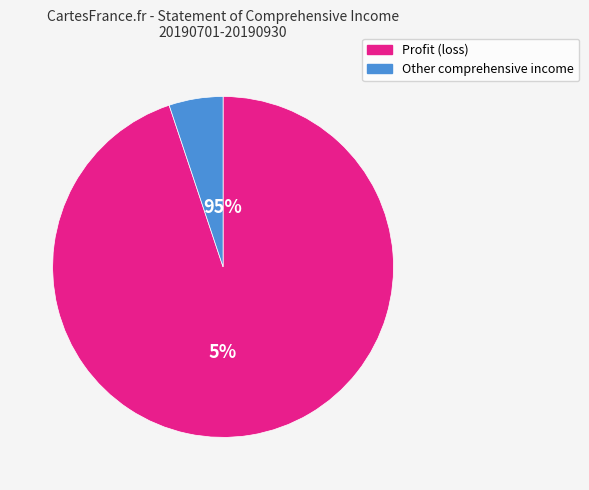

Which has a higher value, Profit (loss) or Other comprehensive income?

Profit (loss)